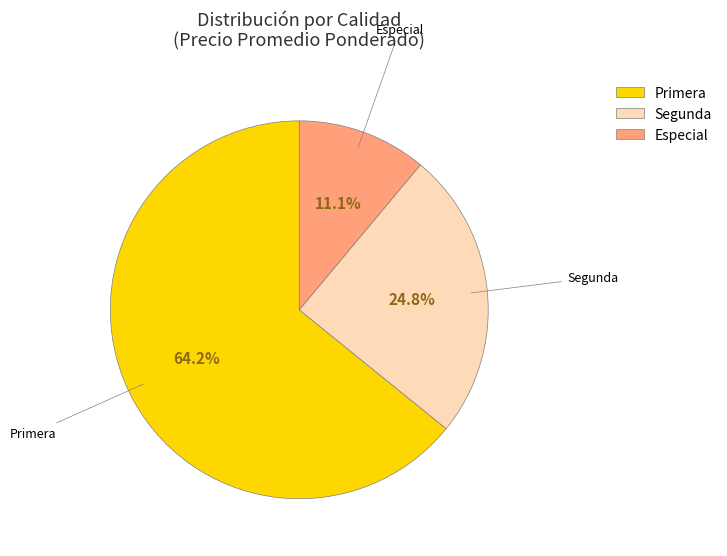

How many segments does this pie chart have?

3